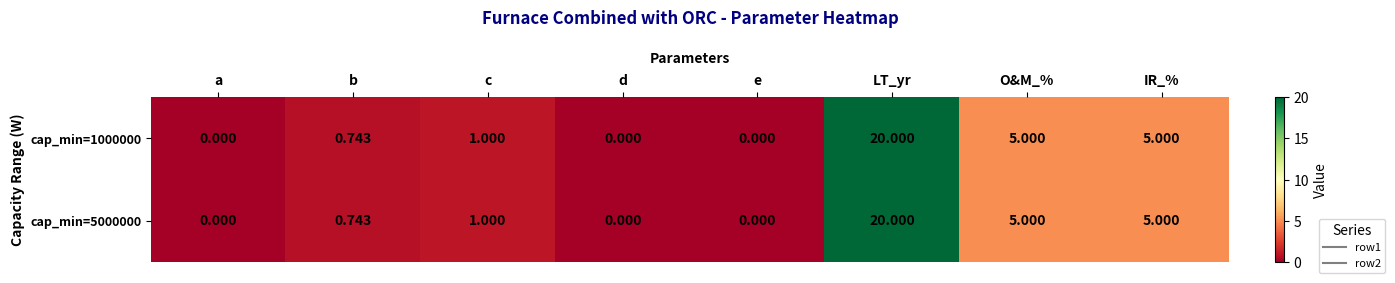

At which category is the sum across all series the highest?

LT_yr